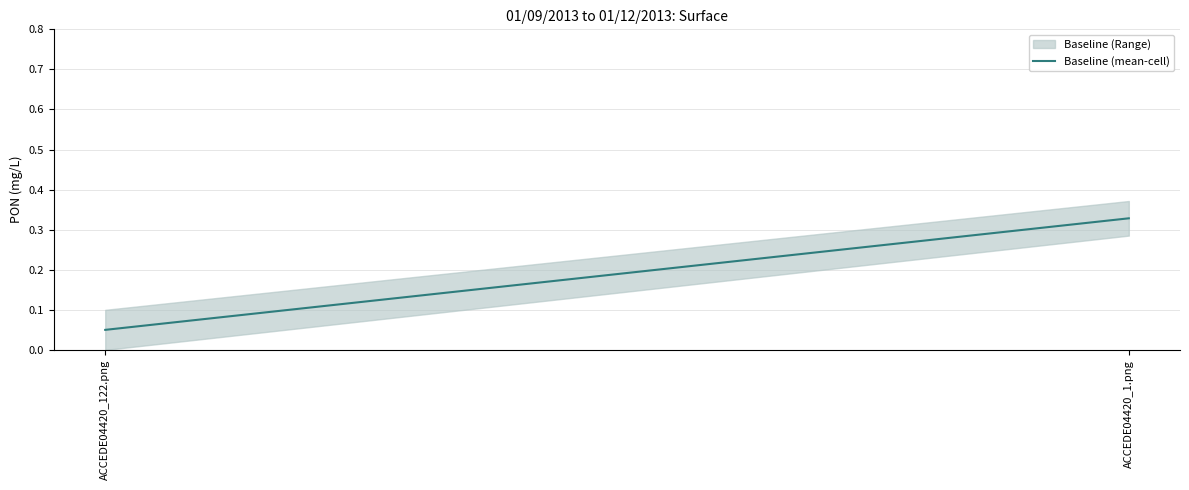

What is the change in value from ACCEDE04420_122.png to ACCEDE04420_1.png?

+0.3